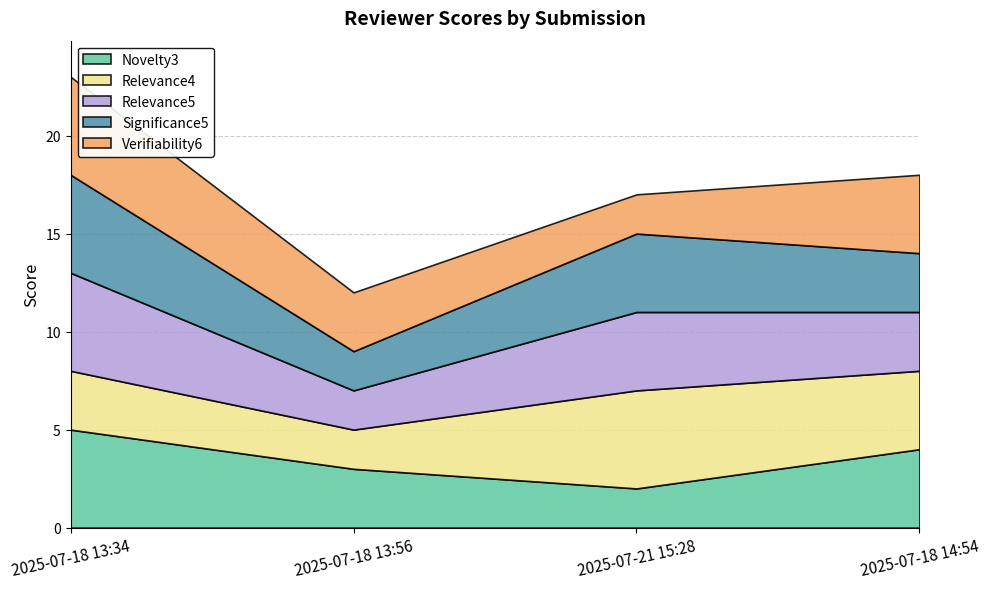

Reading left to right, extract all data points from this chart.

Novelty3: 2025-07-18 13:34=5	2025-07-18 13:56=3	2025-07-21 15:28=2	2025-07-18 14:54=4
Relevance4: 2025-07-18 13:34=3	2025-07-18 13:56=2	2025-07-21 15:28=5	2025-07-18 14:54=4
Relevance5: 2025-07-18 13:34=5	2025-07-18 13:56=2	2025-07-21 15:28=4	2025-07-18 14:54=3
Significance5: 2025-07-18 13:34=5	2025-07-18 13:56=2	2025-07-21 15:28=4	2025-07-18 14:54=3
Verifiability6: 2025-07-18 13:34=5	2025-07-18 13:56=3	2025-07-21 15:28=2	2025-07-18 14:54=4